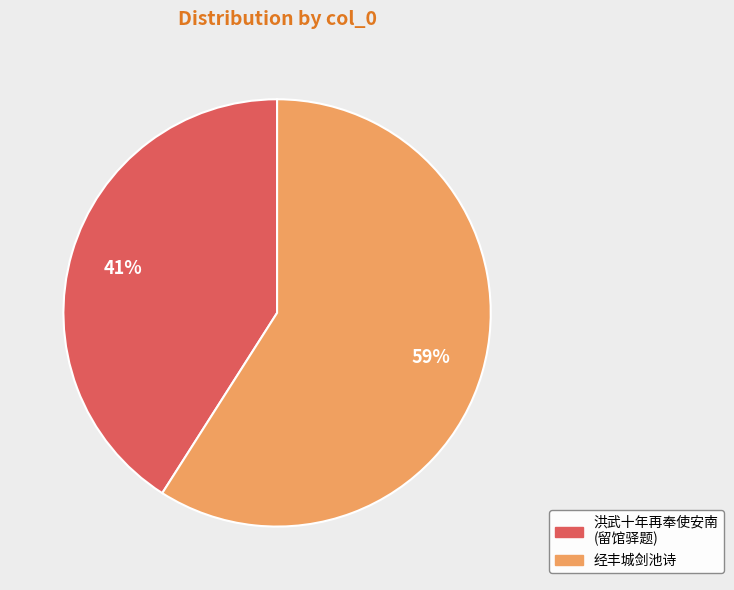

Which slice is the smallest?

洪武十年再奉使安南 (留馆驿题)